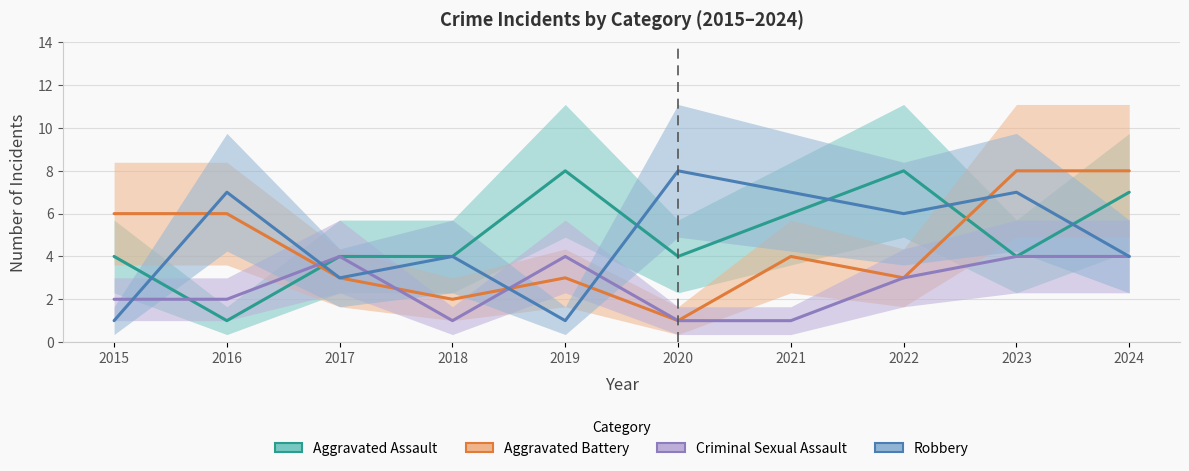

Where does the Aggravated Battery series first go above 4?

2015